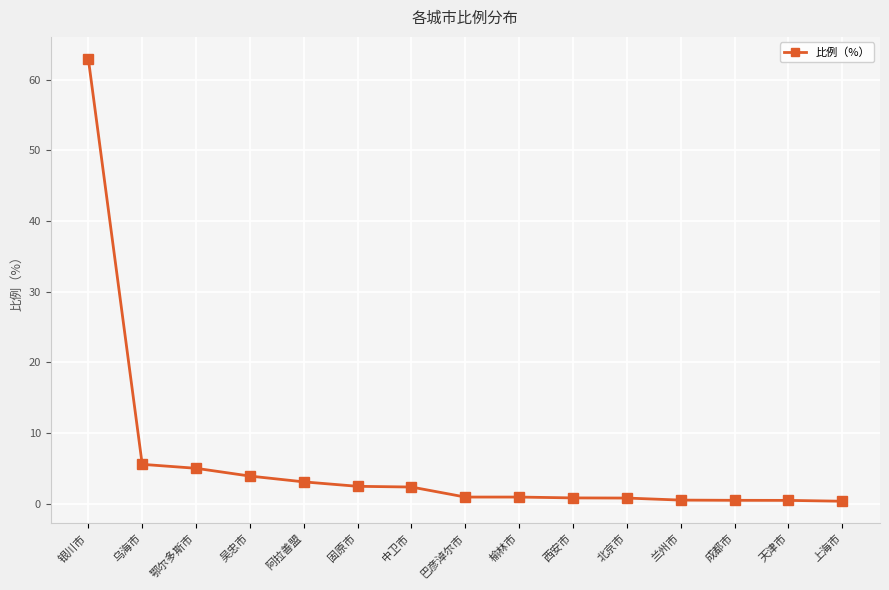

At which category does the chart reach its peak across all series?

银川市